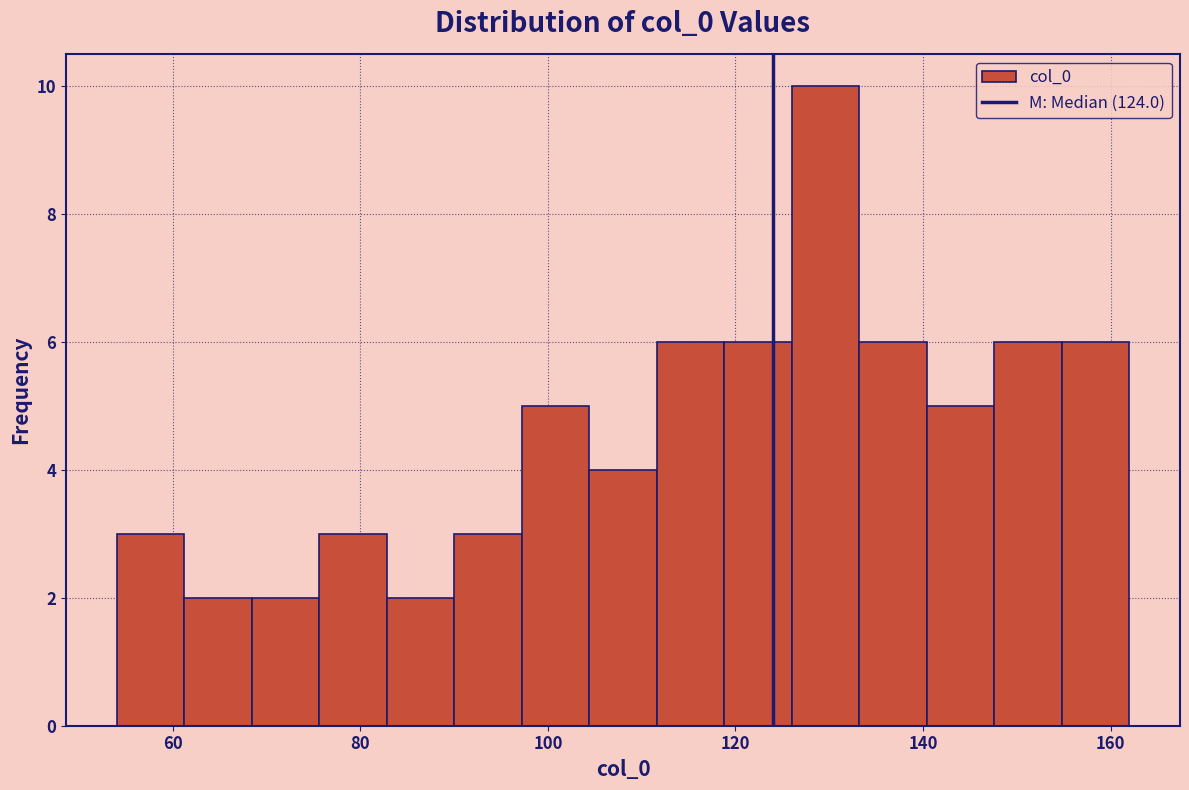

Around what value on the x-axis is the tallest bar? Give the approximate position of its centre, as read against the axis.

130